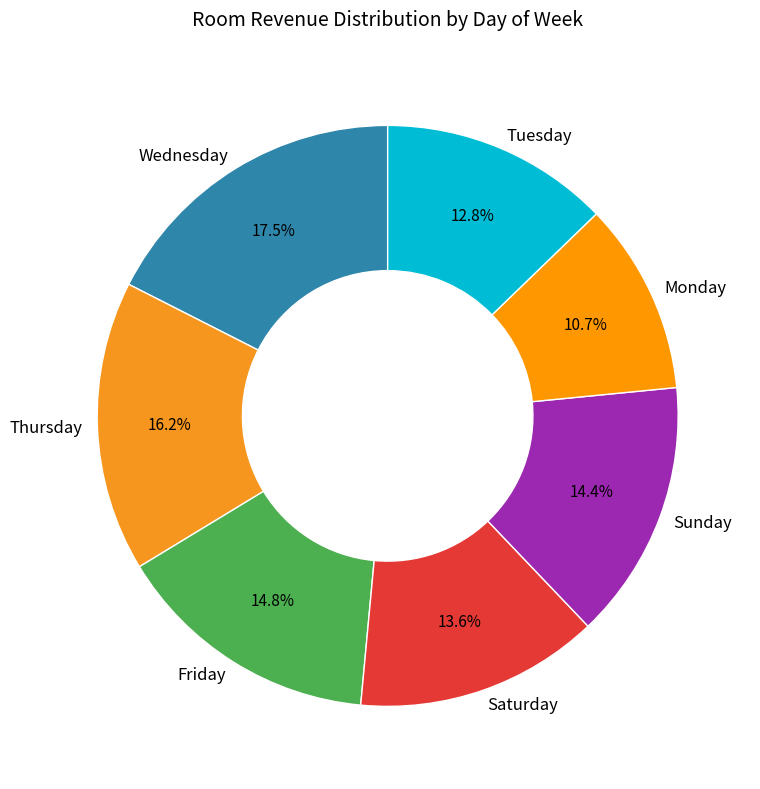

Is the sum of Sunday and Thursday greater than half?

No